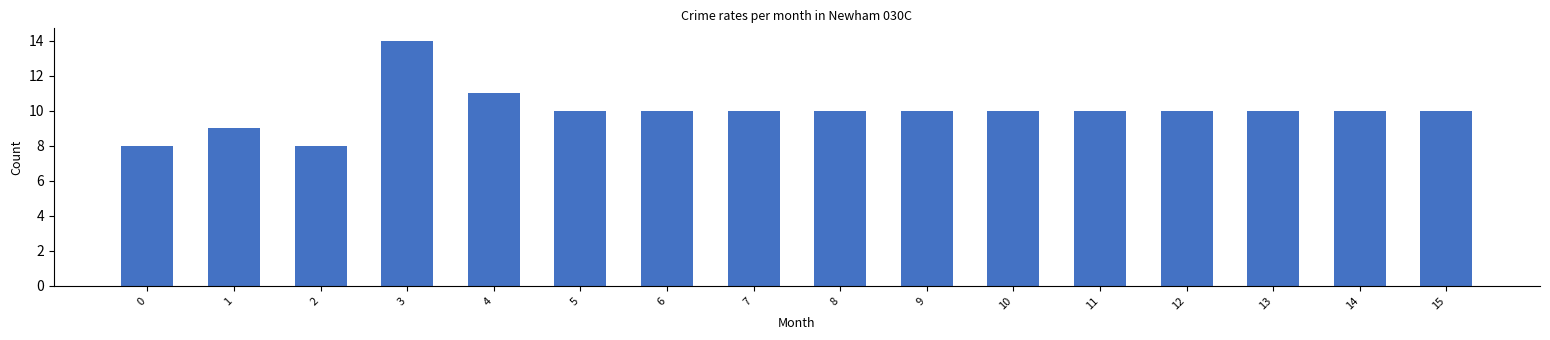

What is the difference between the second highest and second lowest values?

3